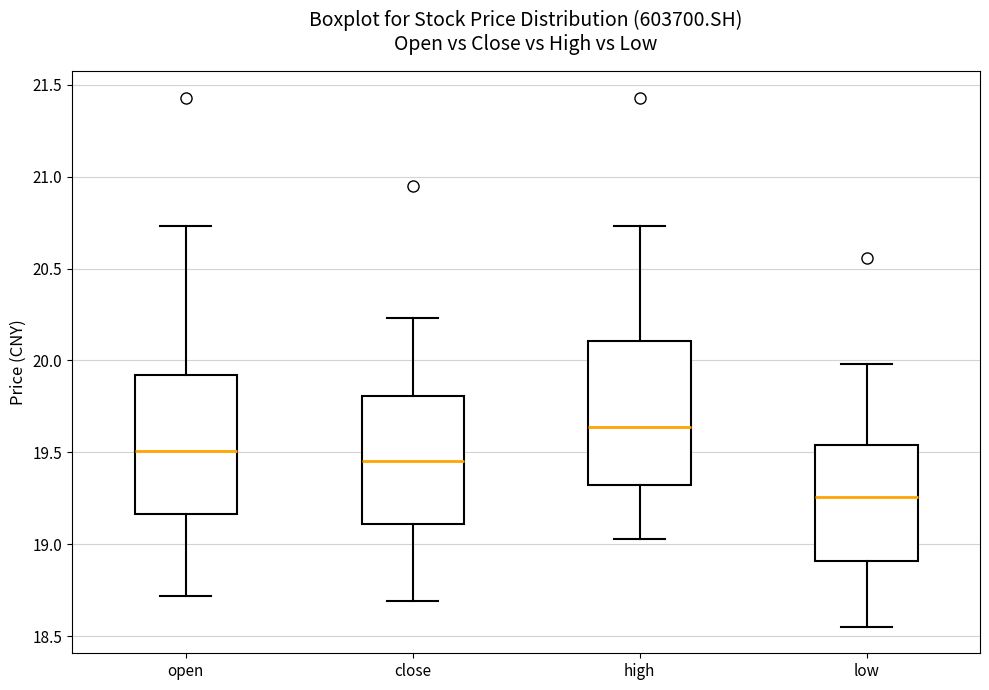

Reading left to right, transcribe this box plot: for each box, give where its median line is, the range the box spans, and where its two whiskers end, as read against the y-axis. The values are not printed on the chart, so give them approximately, as read against the axis.

open: median 19.50, box 19.15 to 19.90, whiskers 18.70 to 20.75
close: median 19.45, box 19.10 to 19.80, whiskers 18.70 to 20.25
high: median 19.65, box 19.30 to 20.10, whiskers 19.05 to 20.75
low: median 19.25, box 18.90 to 19.55, whiskers 18.55 to 20.00